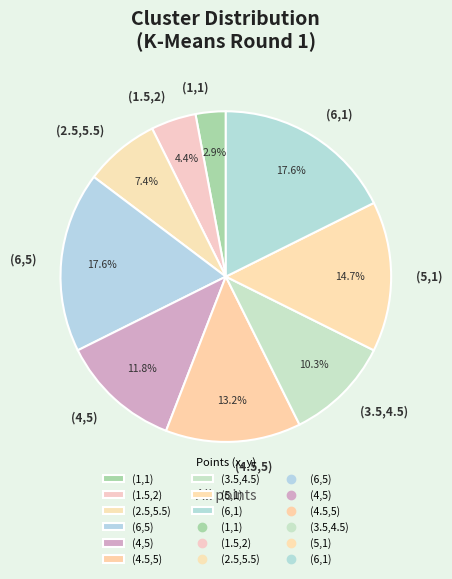

What percentage is the (5,1) slice, to the nearest percent?

15%